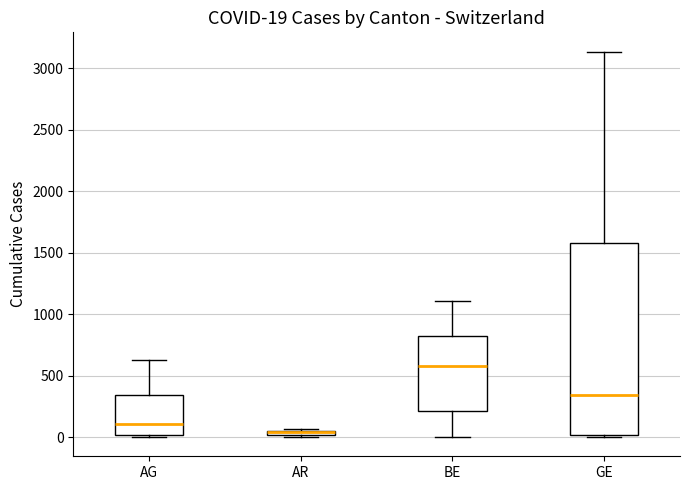

Which box is the tallest, from its lower edge to its upper edge?

GE